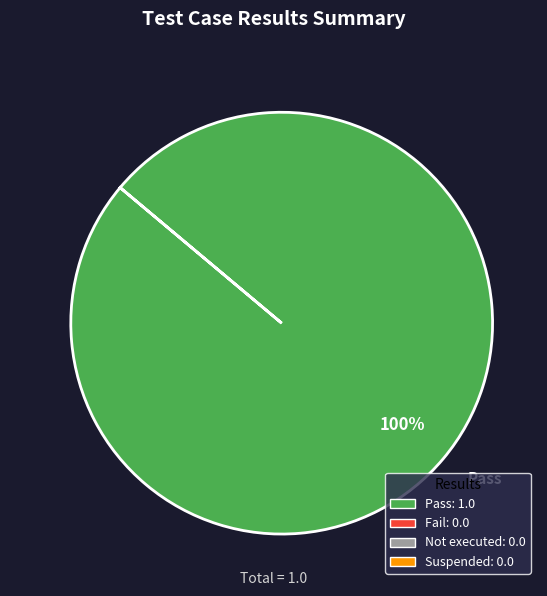

Does Pass represent more than half of the total?

Yes